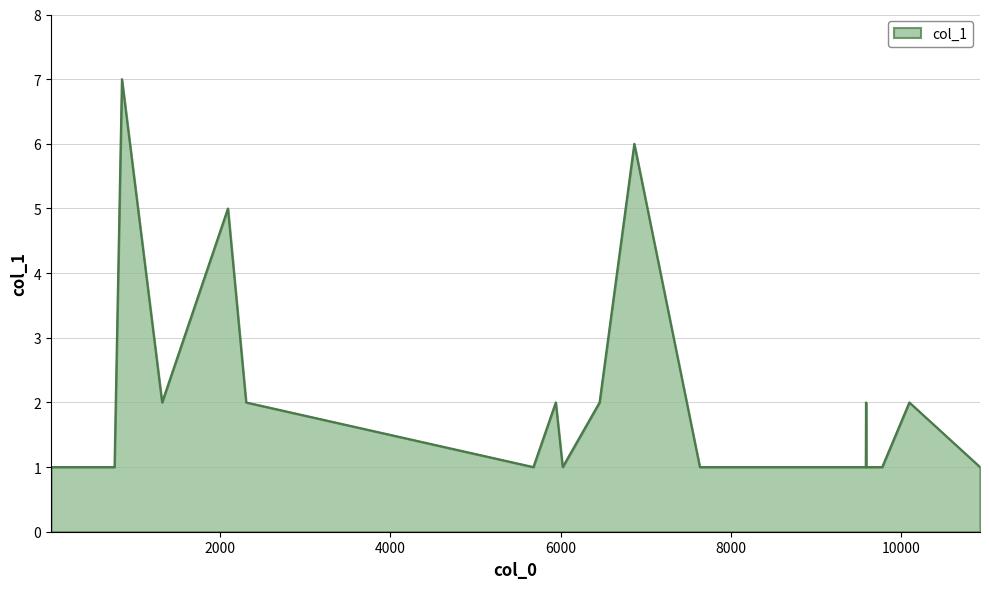

What is the difference between the maximum and minimum values?

6